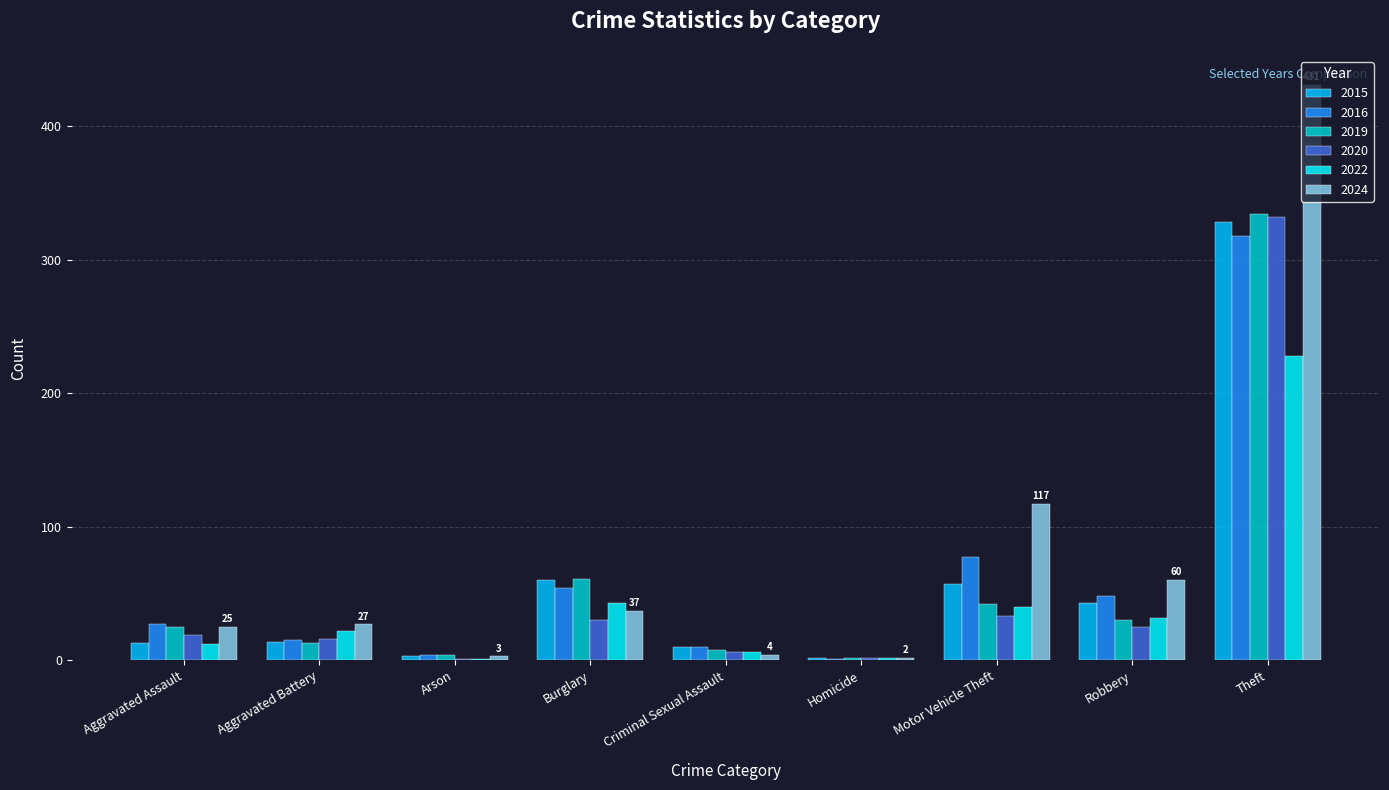

What is the highest value of the 2024 series?

431